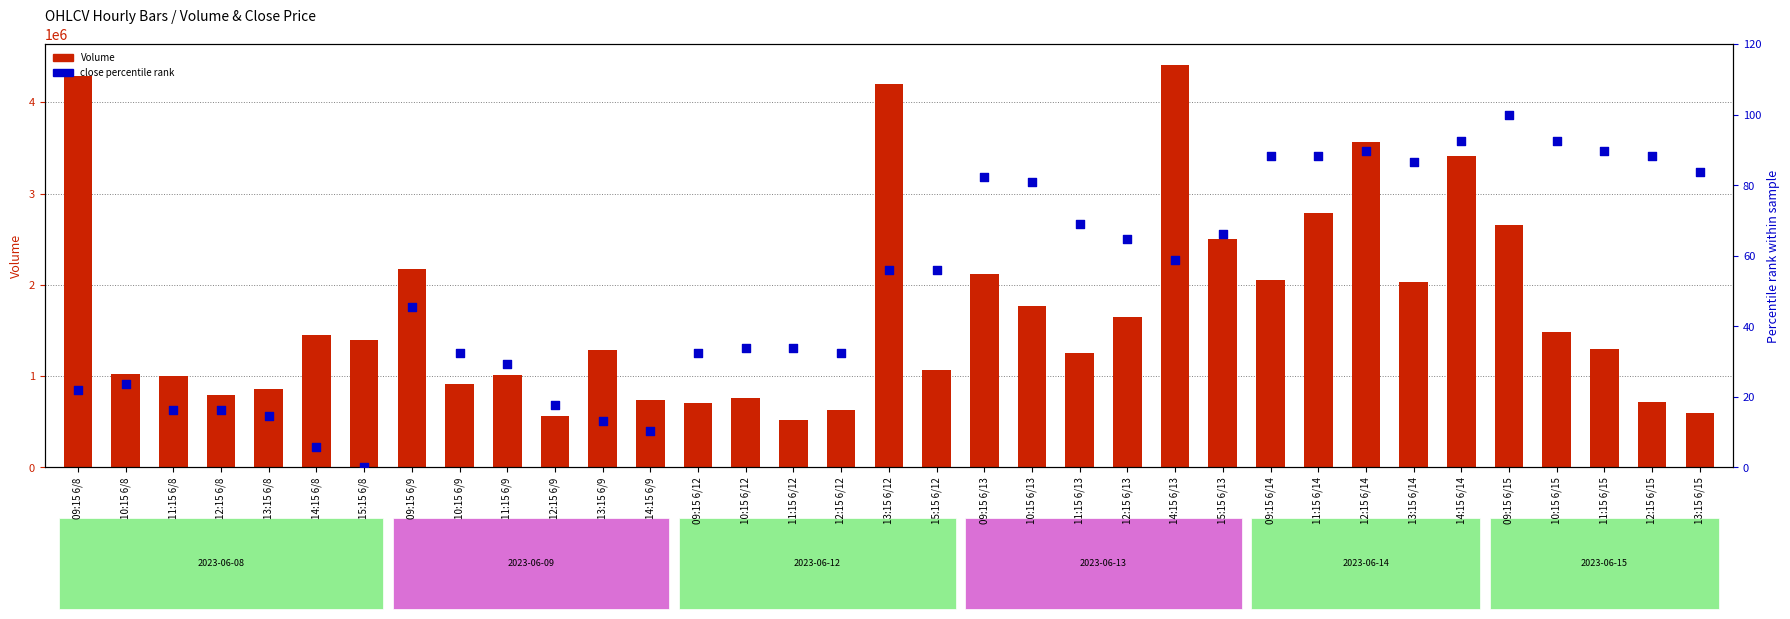

Which series reaches the minimum Y coordinate?

close percentile rank